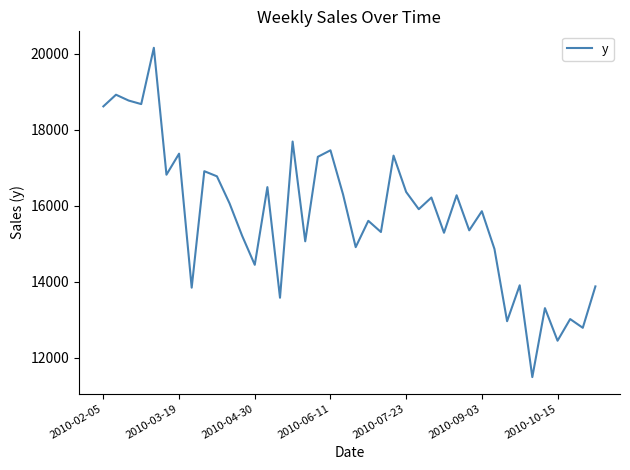

What is the greatest value displayed?

20154.5